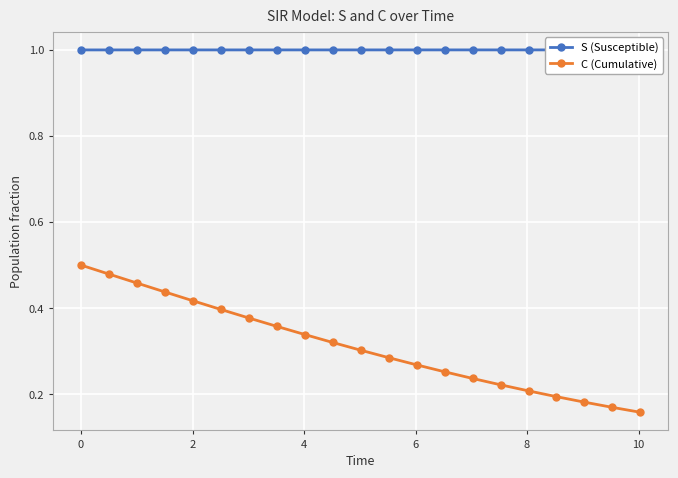

True or false: C (Cumulative) and S (Susceptible) cross at least once.

False